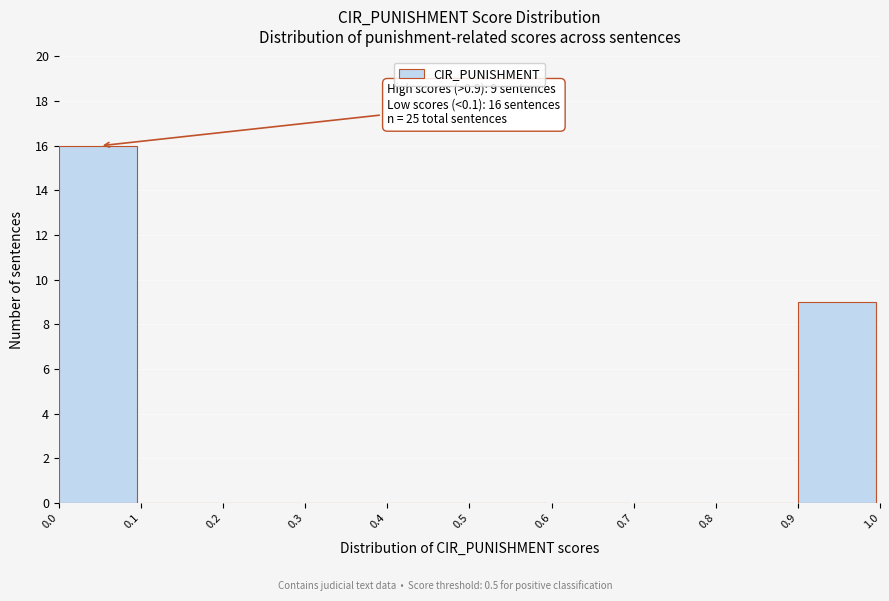

Over which range of the x-axis is the bar tallest?

0.0 to 0.1